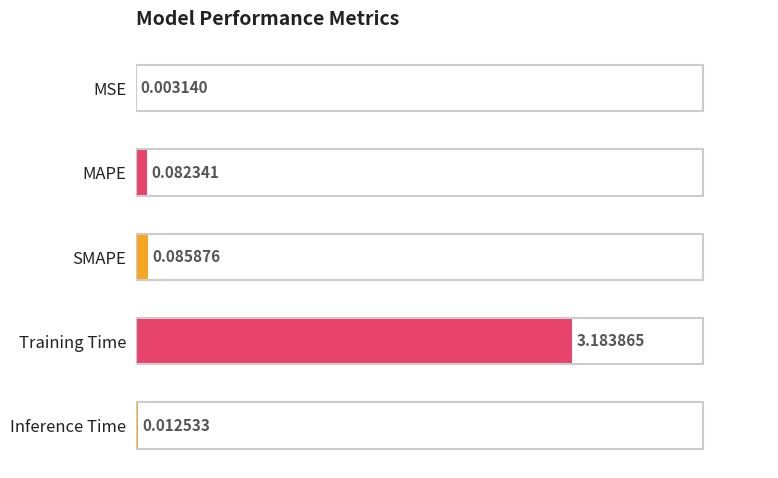

Which category has the highest value across all series?

Training Time